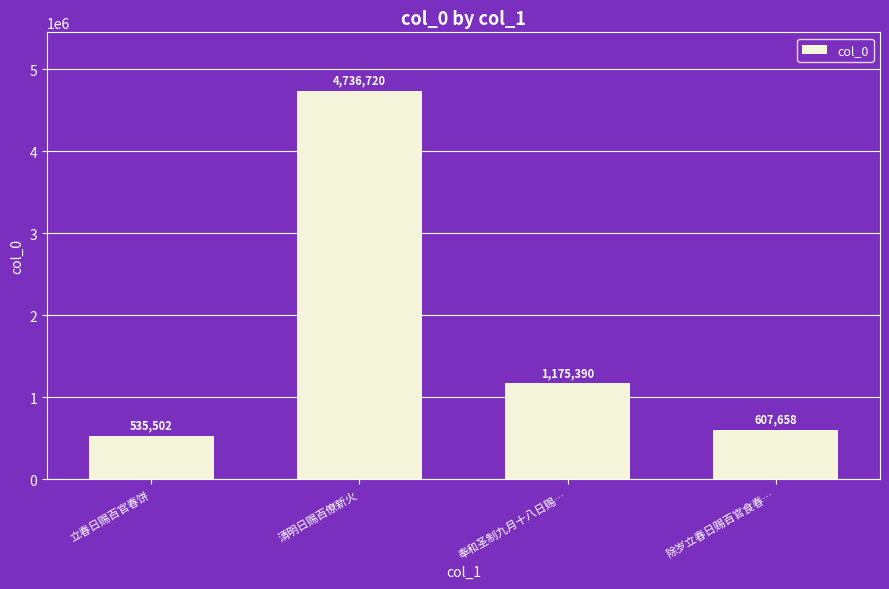

Are the bars horizontal?

No